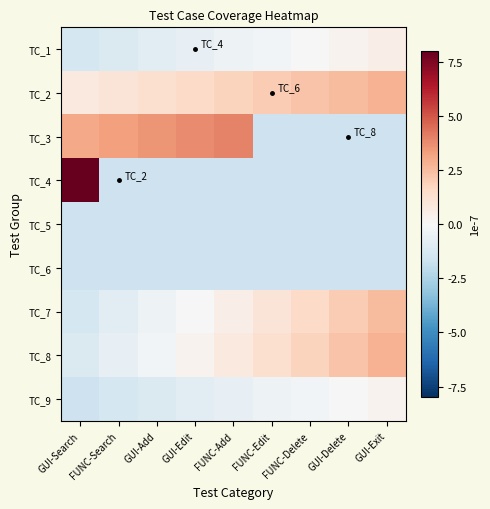

At how many categories does at least one series exceed 0?

9